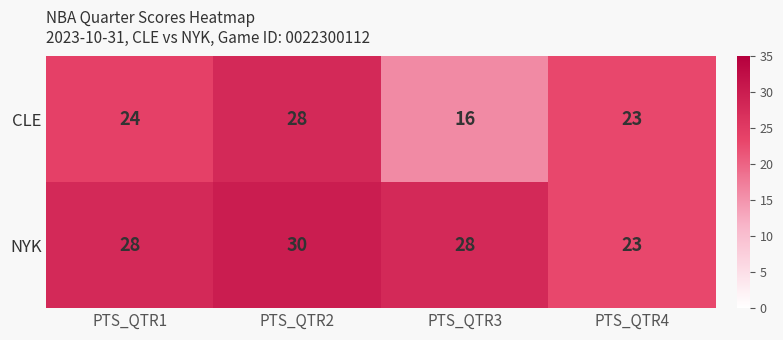

Which category has the lowest value across all series?

PTS_QTR3